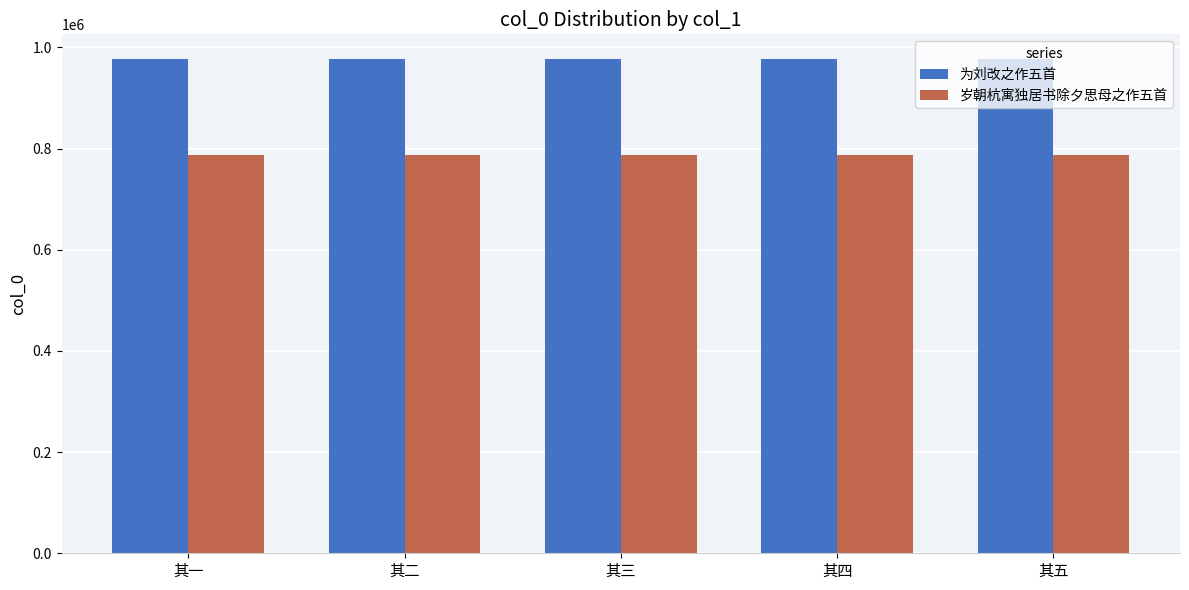

What is the sum of the 岁朝杭寓独居书除夕思母之作五首 values at 其二 and 其三?

1575255